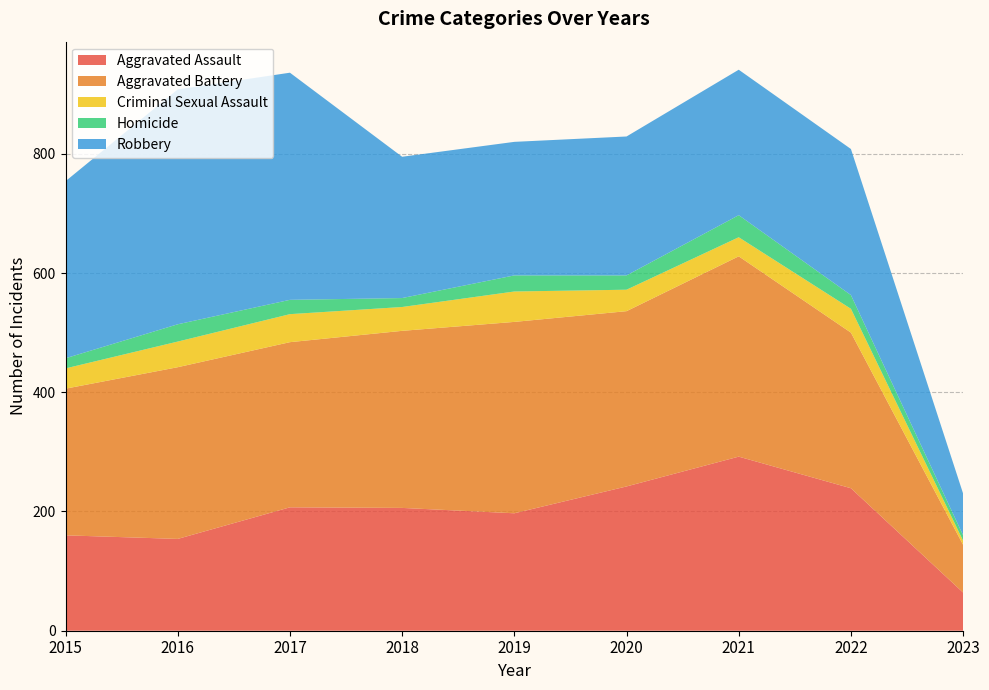

Reading left to right, what are all the values shown in this chart?

Aggravated Assault: 2015=160	2016=154	2017=207	2018=206	2019=197	2020=242	2021=292	2022=239	2023=64
Aggravated Battery: 2015=246	2016=288	2017=277	2018=297	2019=321	2020=294	2021=336	2022=261	2023=80
Criminal Sexual Assault: 2015=34	2016=43	2017=47	2018=40	2019=51	2020=36	2021=32	2022=40	2023=7
Homicide: 2015=17	2016=29	2017=24	2018=15	2019=27	2020=24	2021=37	2022=23	2023=9
Robbery: 2015=297	2016=394	2017=381	2018=237	2019=224	2020=233	2021=244	2022=245	2023=70